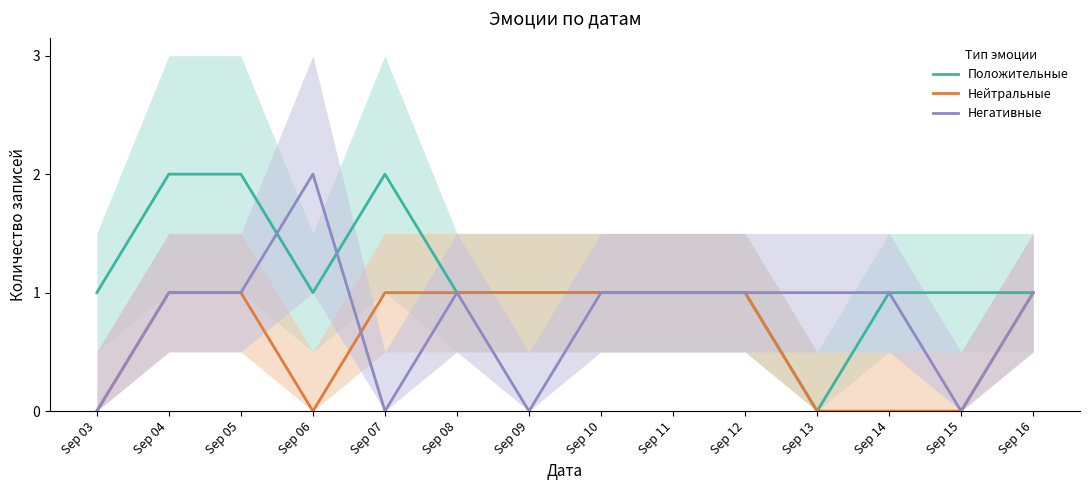

At which category does Негативные reach its first local valley?

Sep 07